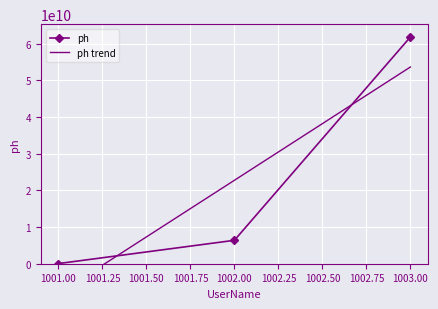

What is the highest value of the ph series?

61846812481